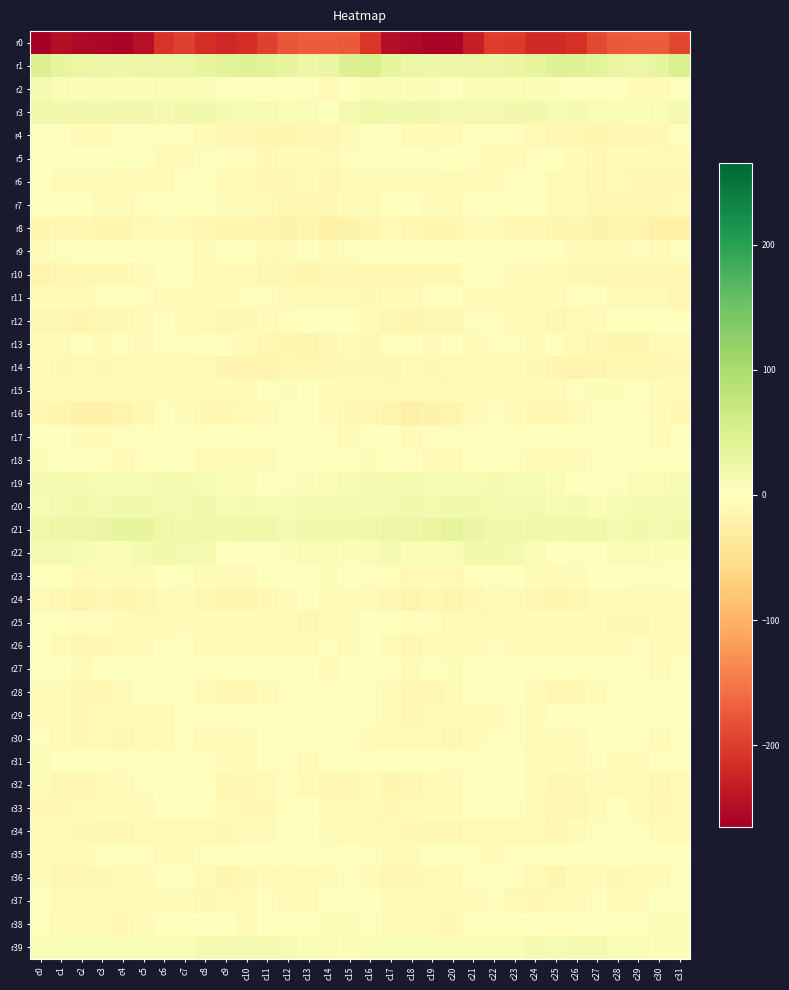

What is the difference between the highest and lowest values at c2?

279.8